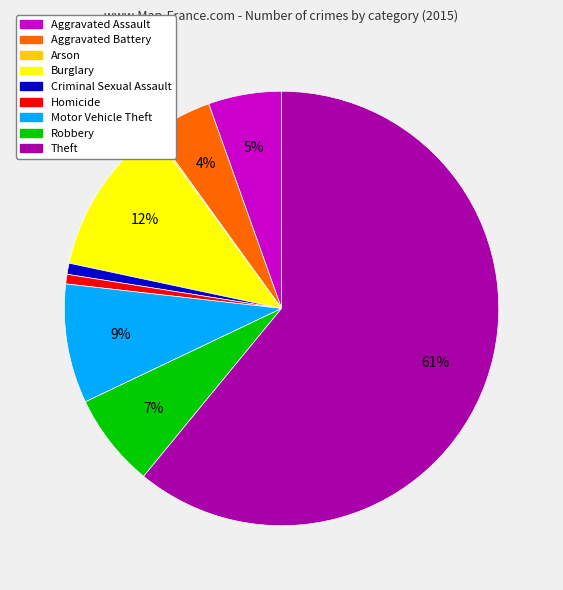

To the nearest percent, what is the average slice percentage?

11%